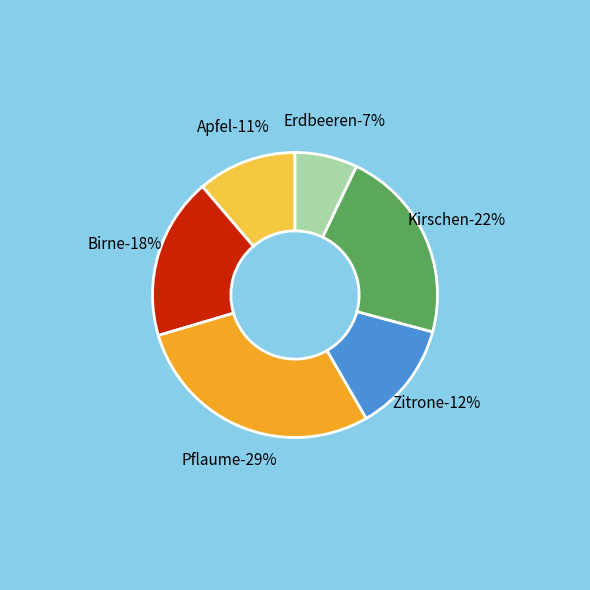

What is the total percentage of Kirschen and Zitrone?

34.6%